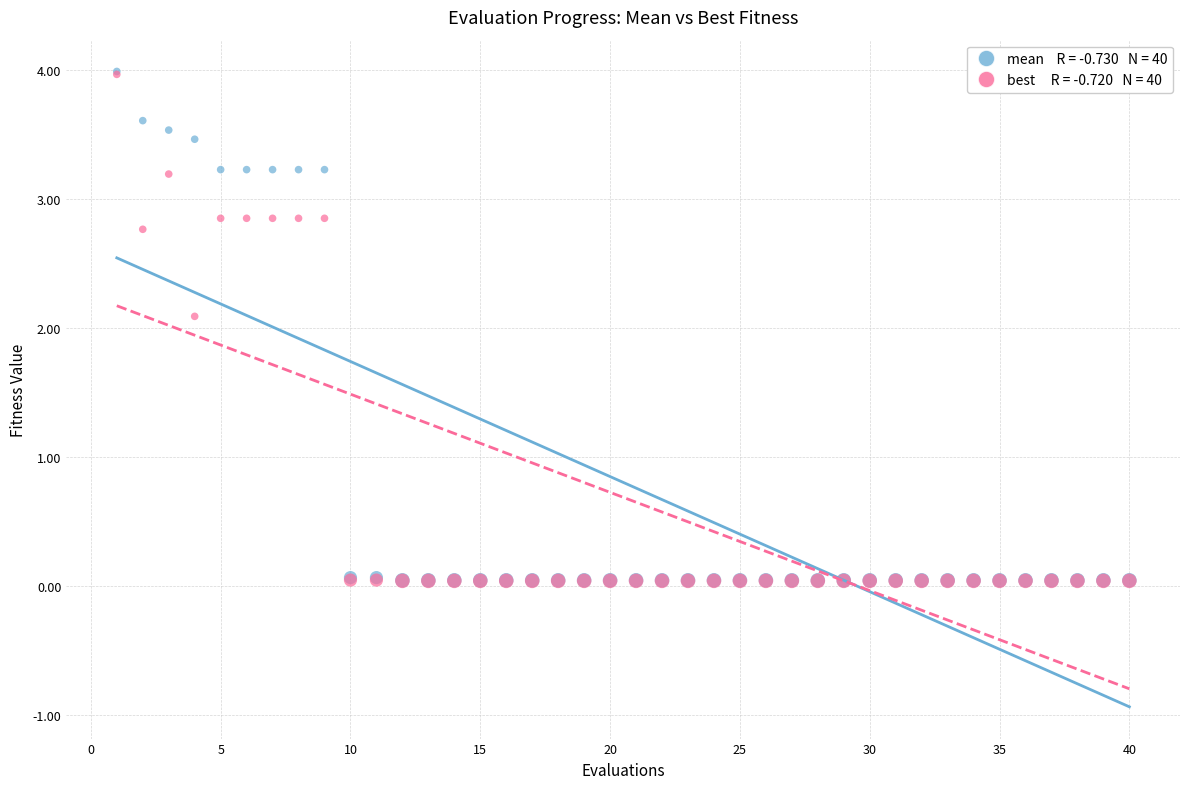

Across all series, what Y value is closest to 2?

2.1